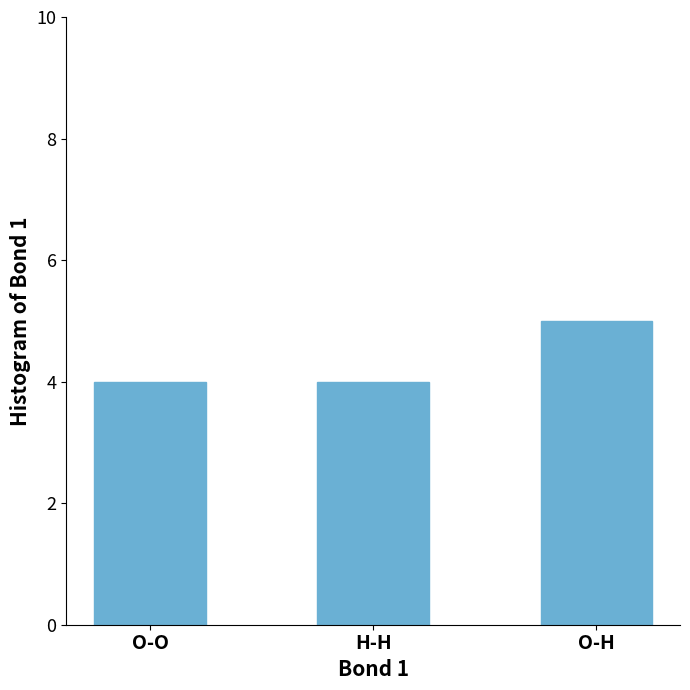

What is the ratio of the value at H-H to the value at O-O?

1.0